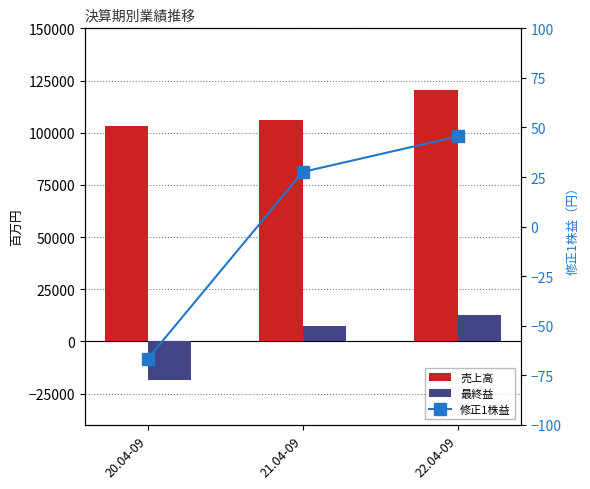

What position from the left is 20.04-09?

1